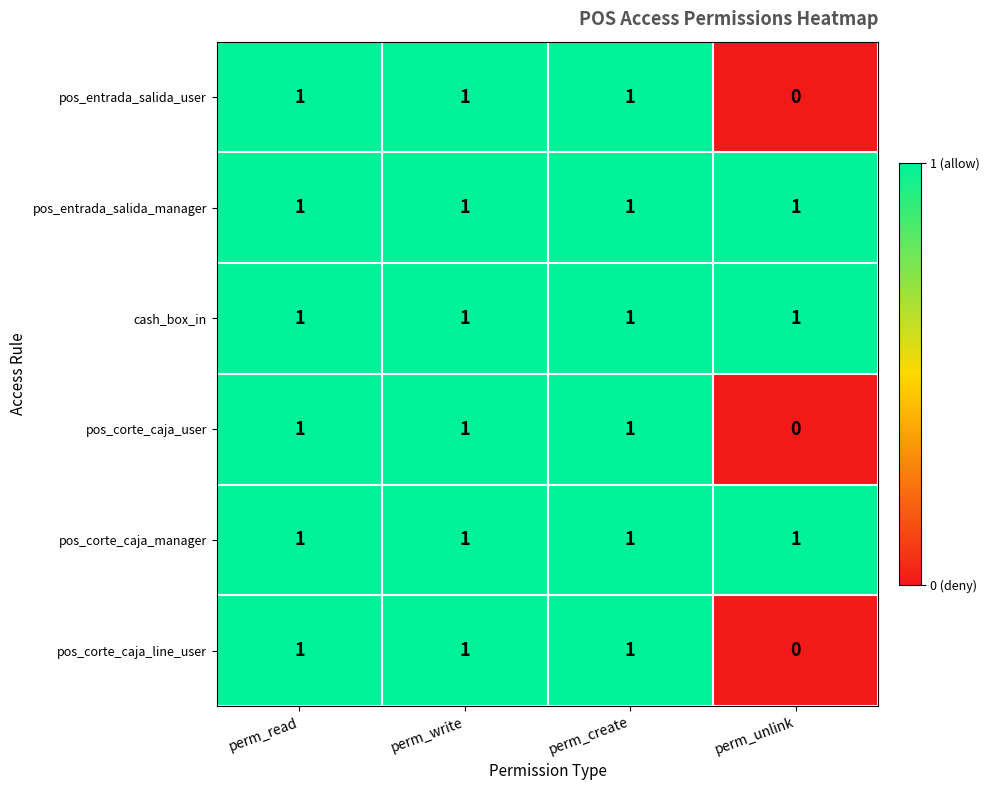

Reading left to right, list all the values displayed in this chart.

pos_entrada_salida_user: 1	1	1	0
pos_entrada_salida_manager: 1	1	1	1
cash_box_in: 1	1	1	1
pos_corte_caja_user: 1	1	1	0
pos_corte_caja_manager: 1	1	1	1
pos_corte_caja_line_user: 1	1	1	0